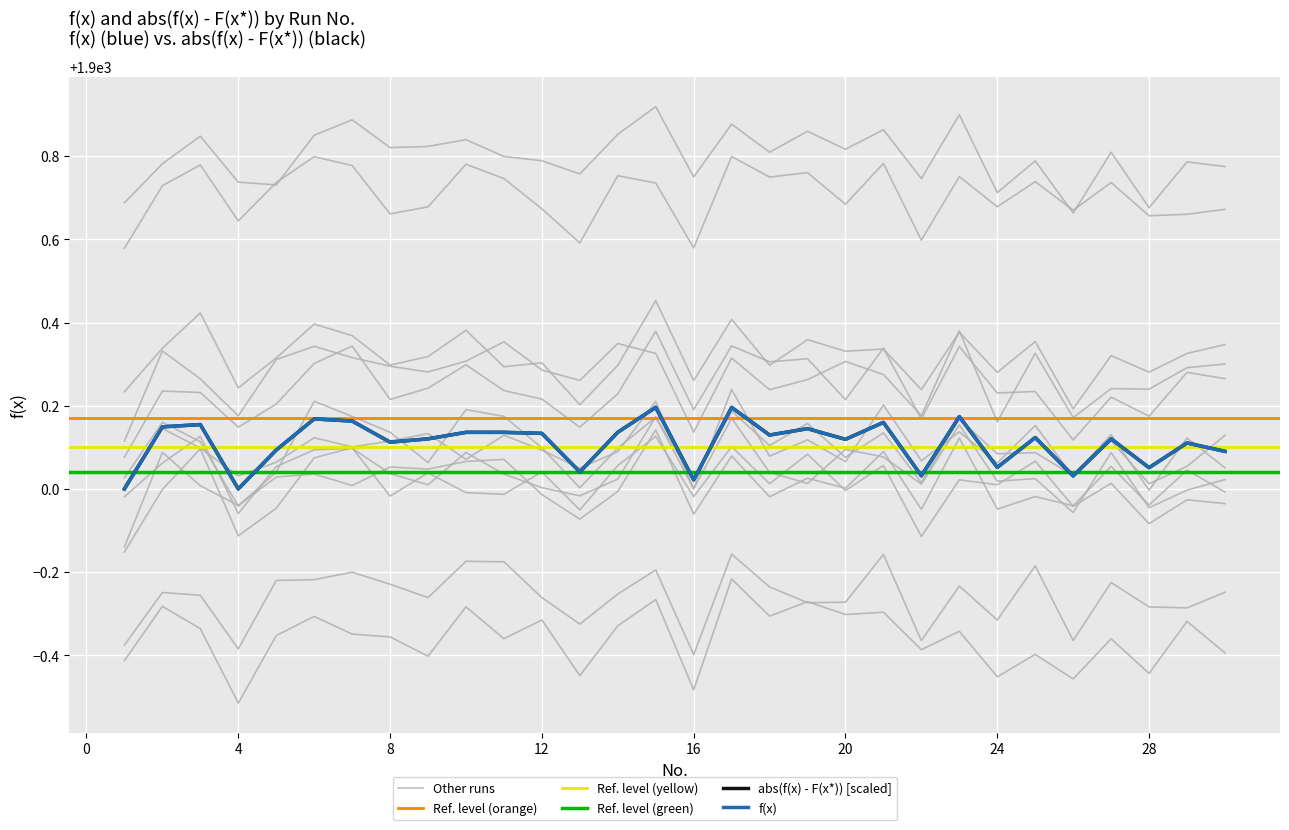

What is the difference between the maximum and minimum values in the f(x) series?

0.2